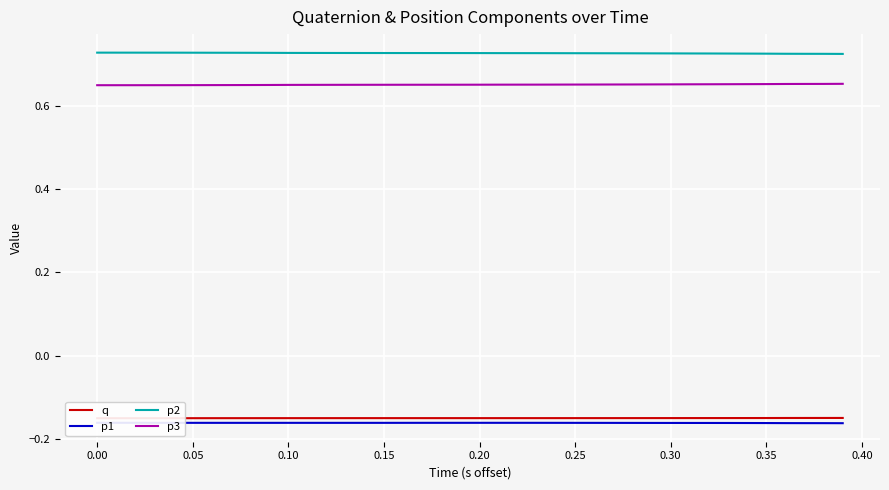

How many lines are shown in the chart?

4